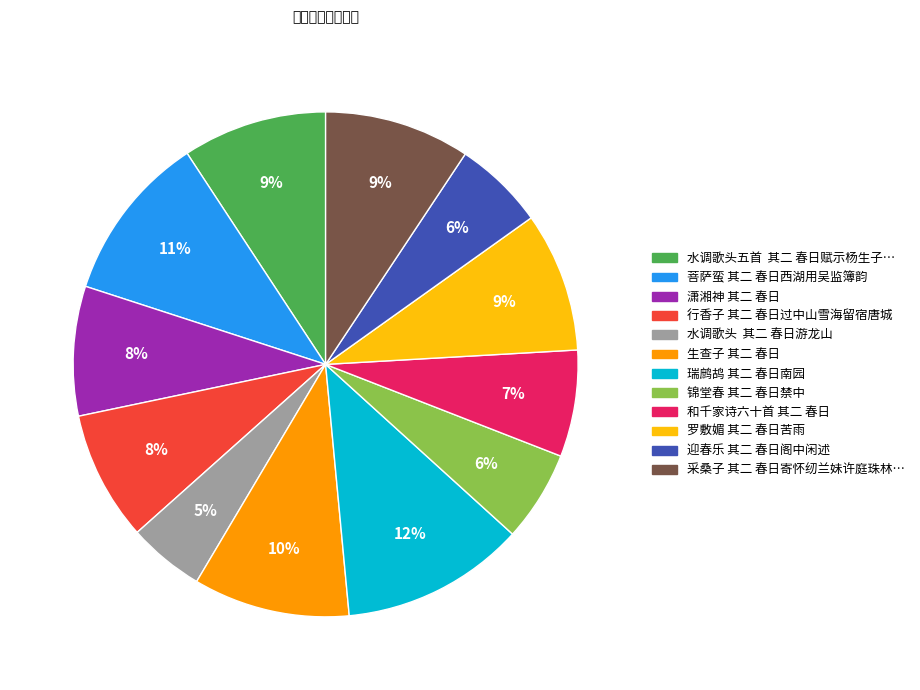

Count the number of slices in the pie.

12